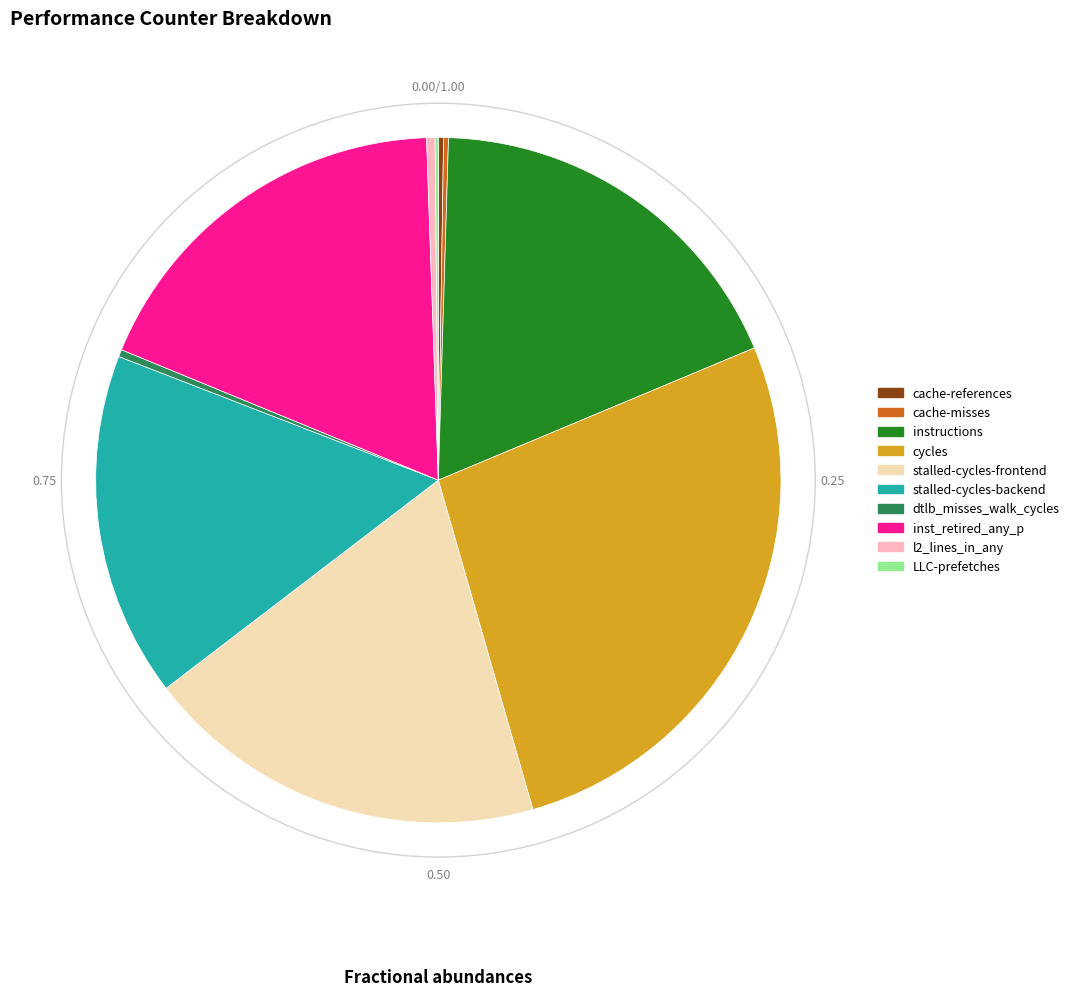

Which category has the biggest portion of the pie?

cycles